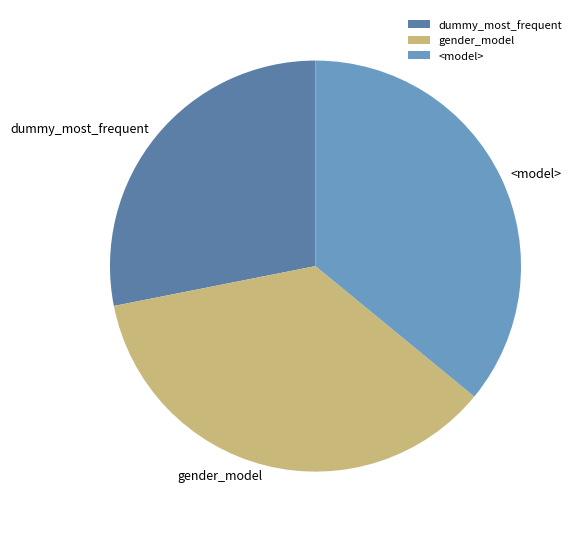

Is the sum of gender_model and <model> greater than half?

Yes